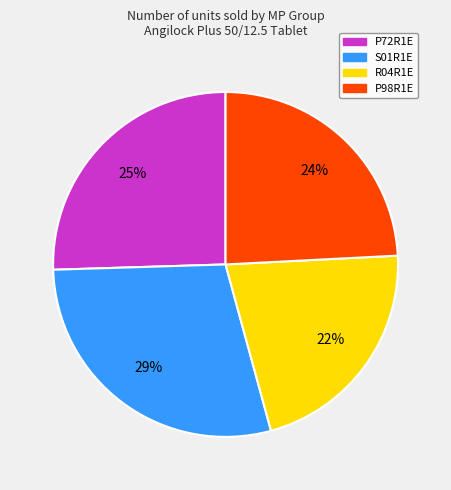

How many slices are in this pie chart?

4